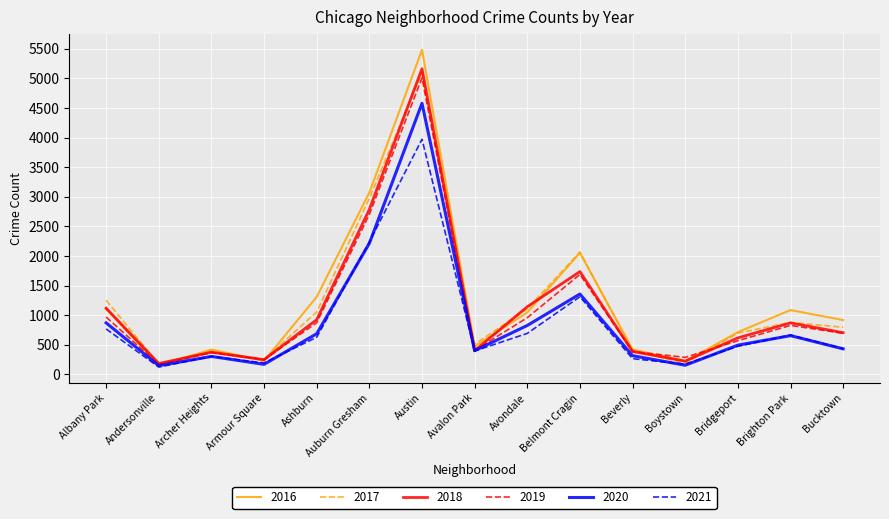

What are all the series names shown in the legend?

2016, 2017, 2018, 2019, 2020, 2021